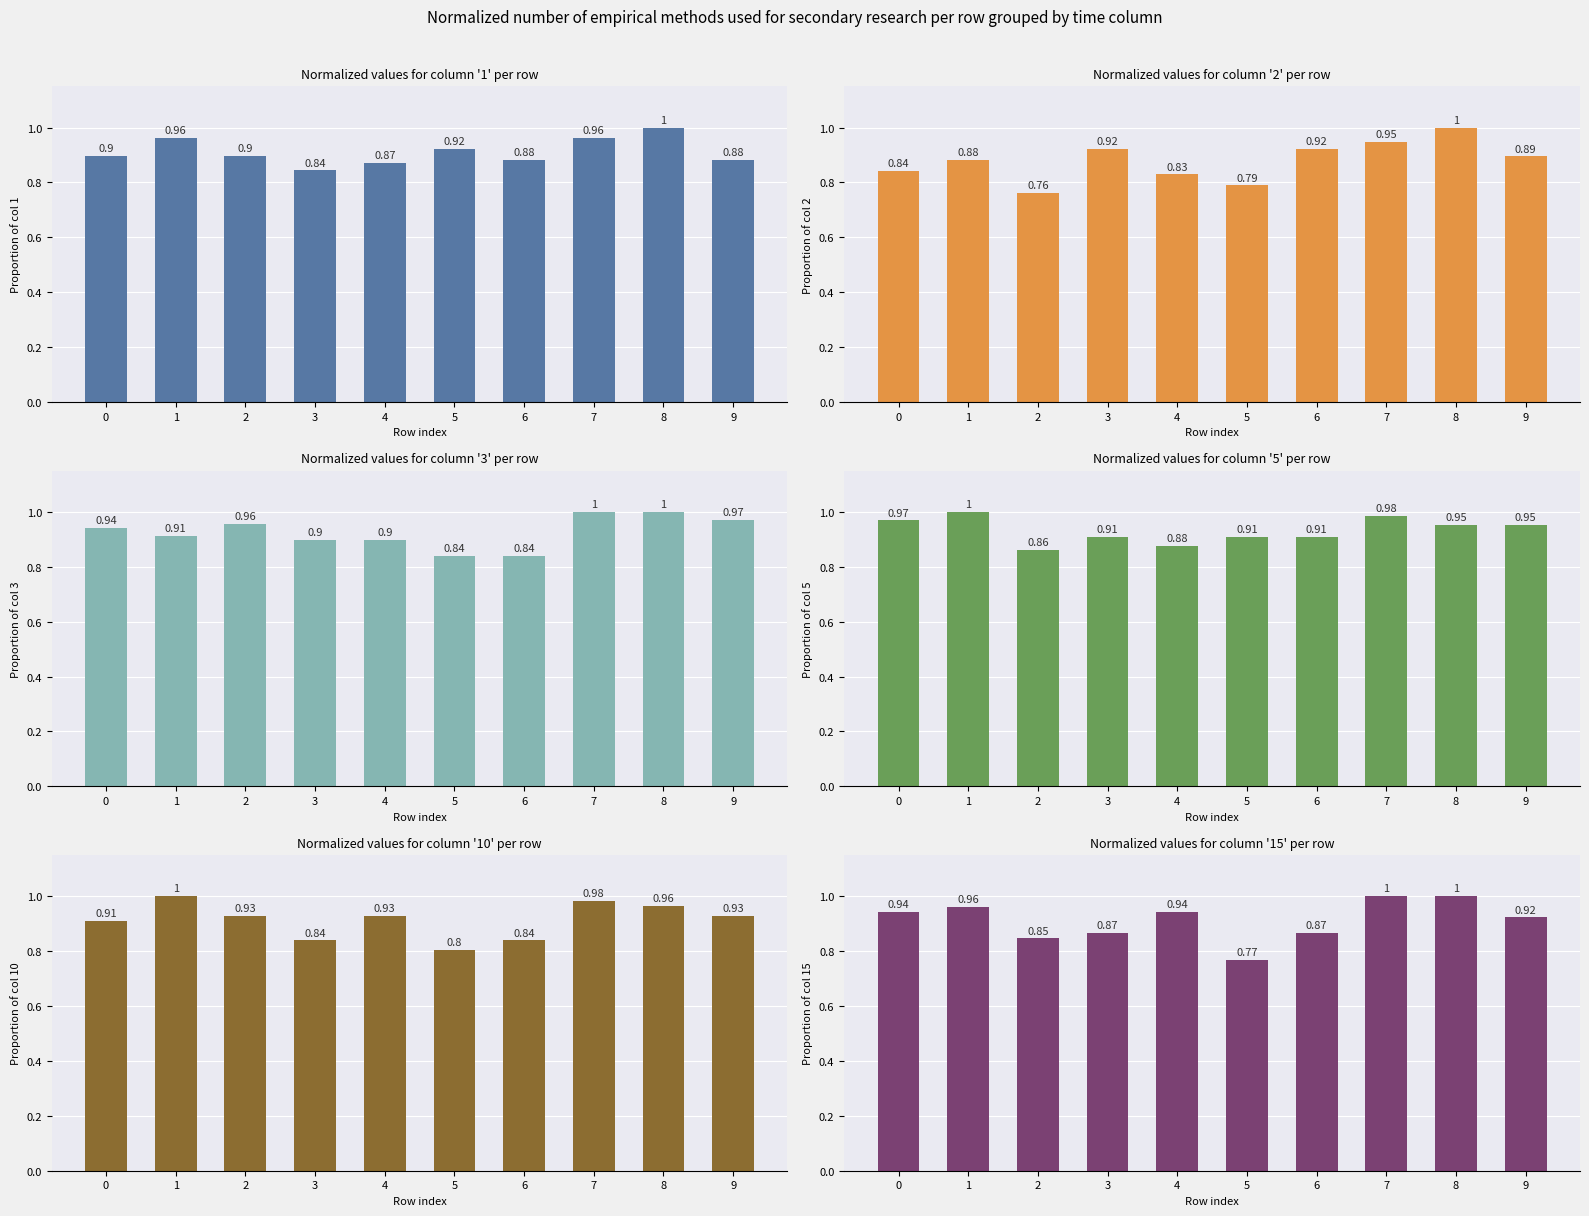

Where is 1 nearest to the value 0?

3